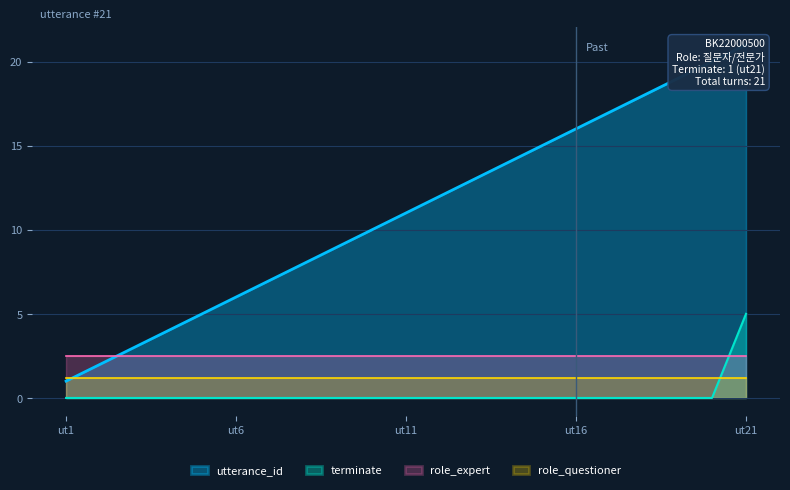

True or false: terminate and utterance_id cross at least once.

False